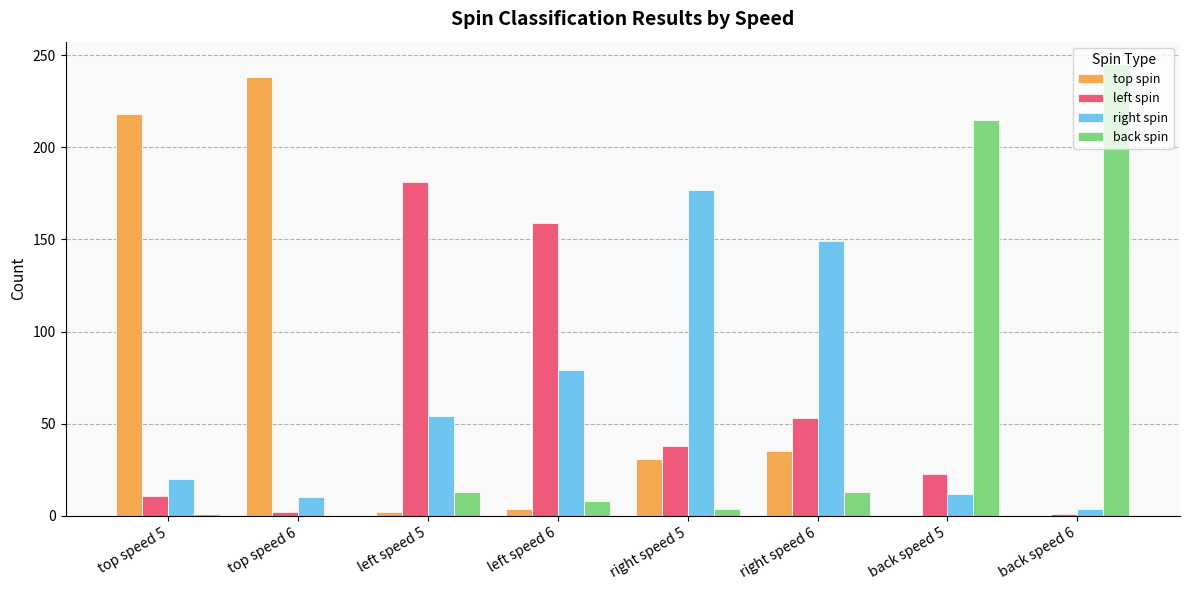

How many groups of bars are there?

8